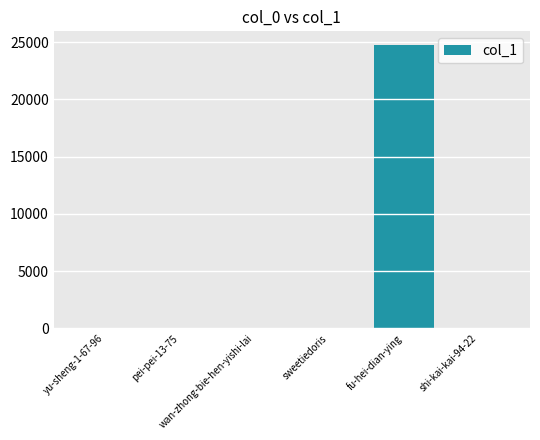

What is the maximum value shown in the chart?

24716